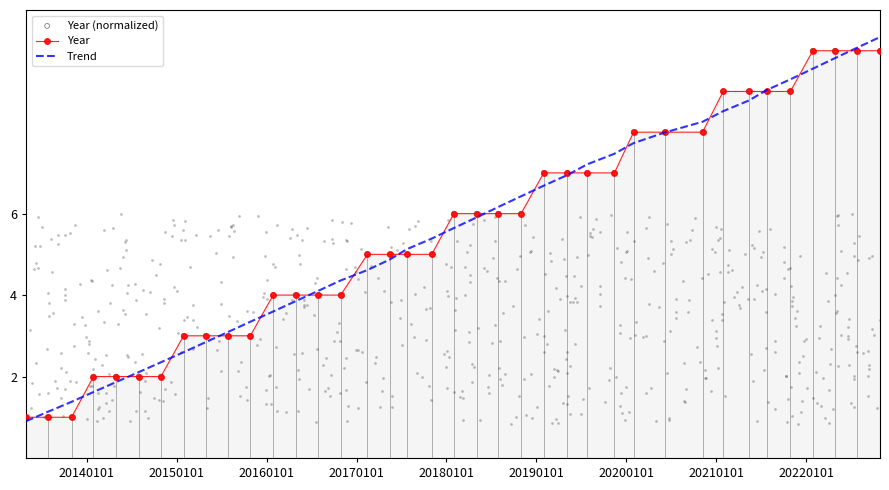

Which series has the widest spread of Y values?

Trend